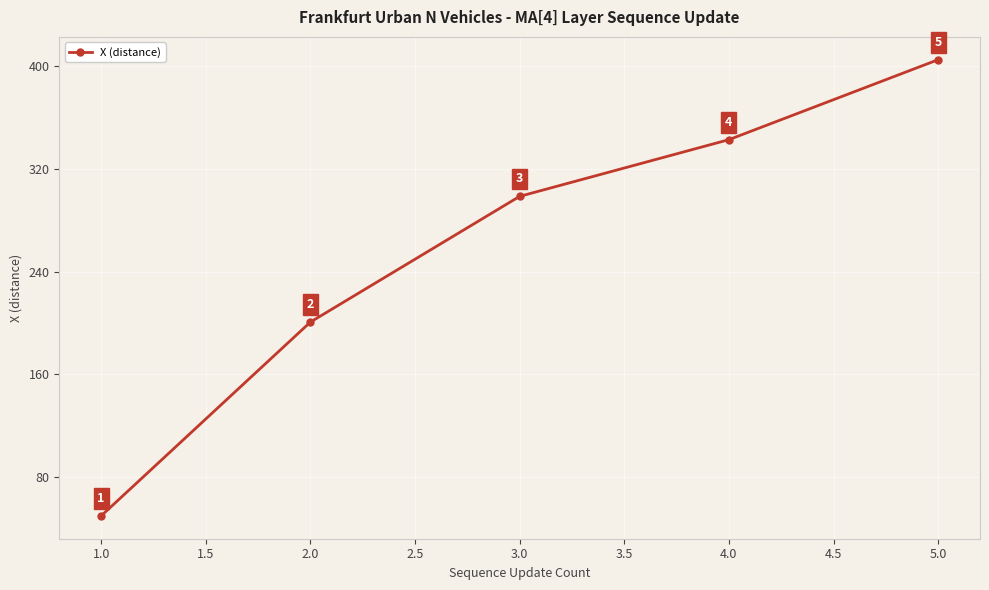

What is the greatest value displayed?

405.1